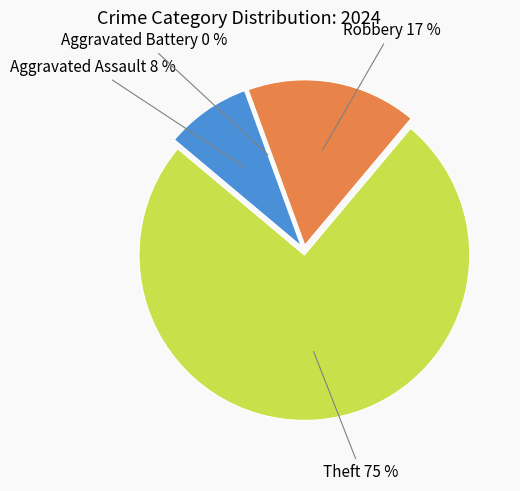

Between Aggravated Battery and Robbery, which is larger?

Robbery